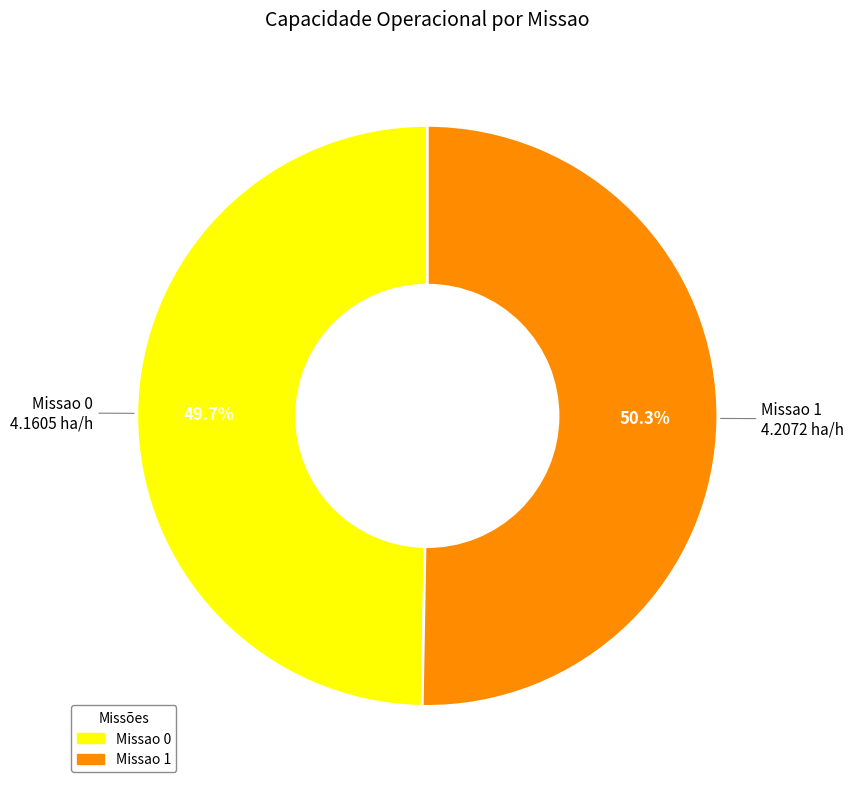

Which slice is the largest?

Missao 1